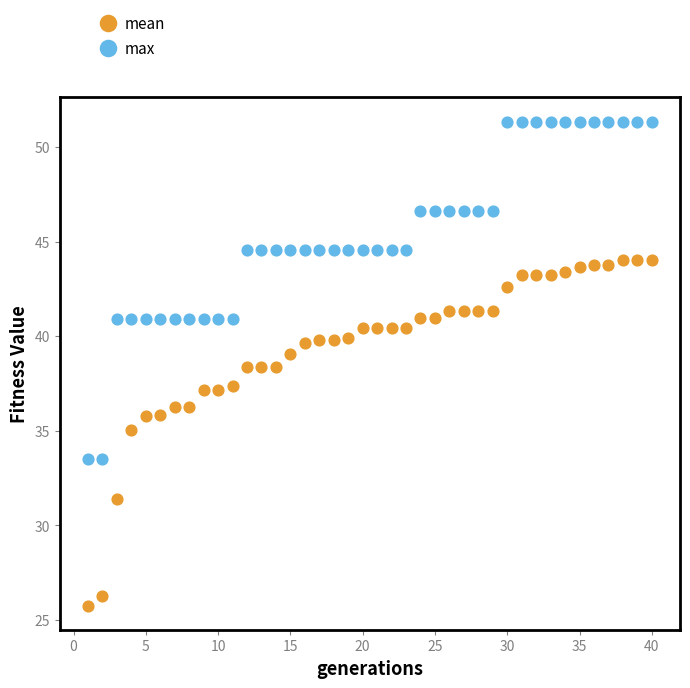

What are all the series names shown in the legend?

mean, max